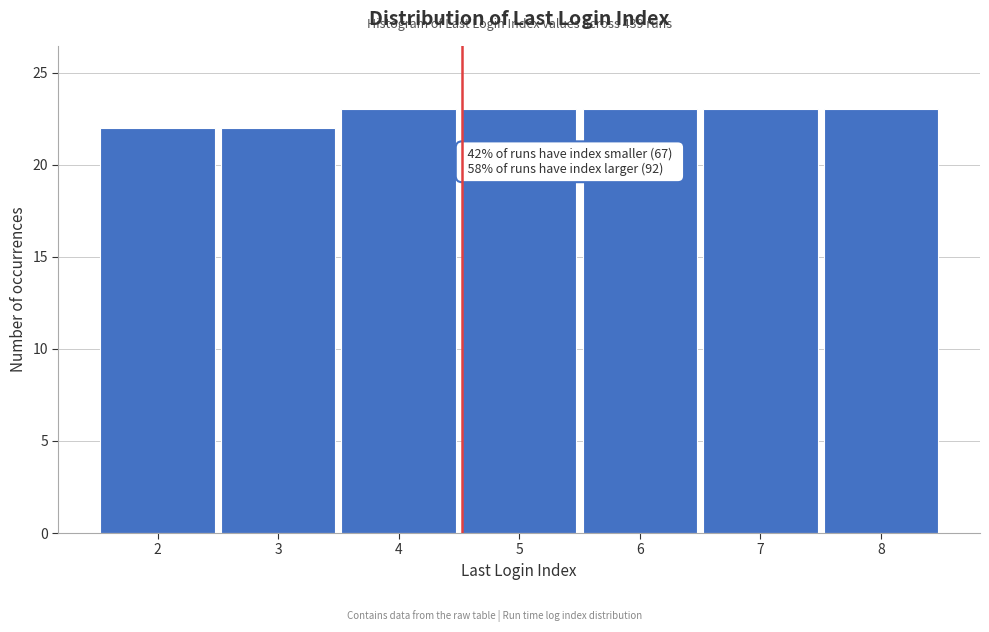

Reading left to right, list all the values displayed in this chart.

22	22	23	23	23	23	23